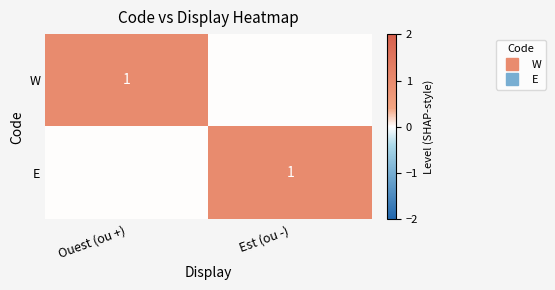

What is the difference between the maximum and minimum values in the E series?

1